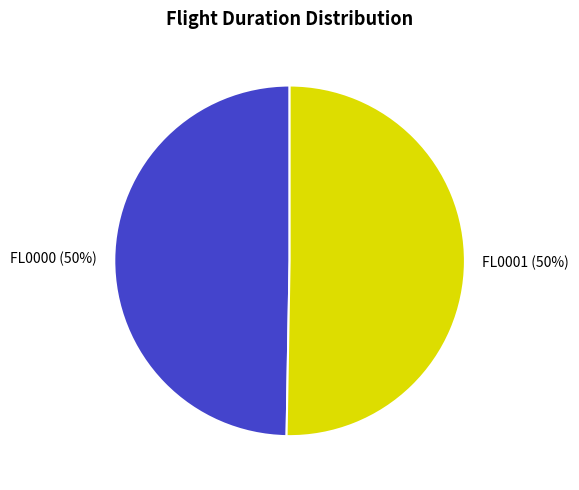

The FL0001 slice represents 64% of the pie. True or false?

False